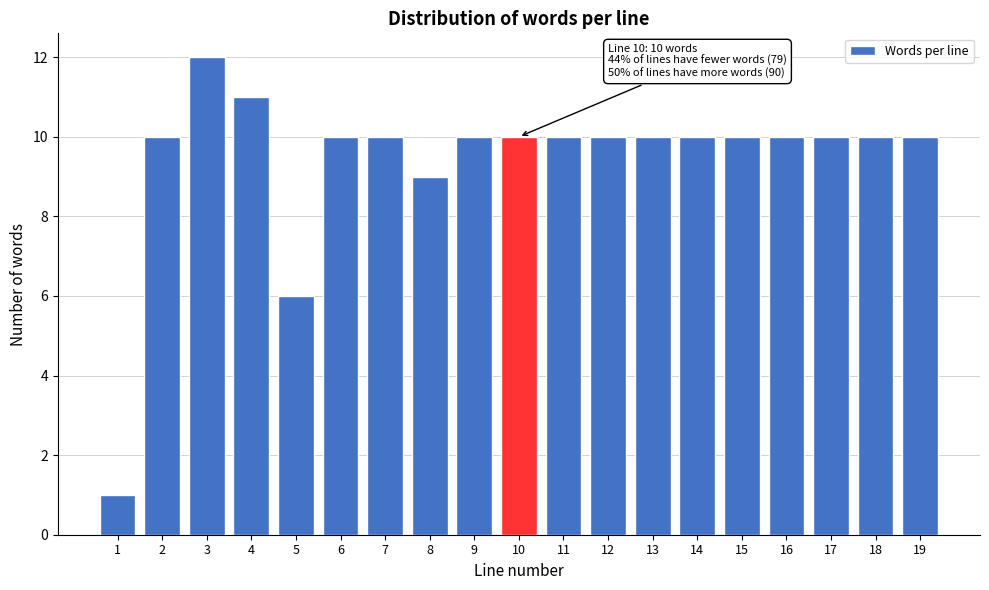

Reading left to right, list all the values displayed in this chart.

1=1	2=10	3=12	4=11	5=6	6=10	7=10	8=9	9=10	10=10	11=10	12=10	13=10	14=10	15=10	16=10	17=10	18=10	19=10